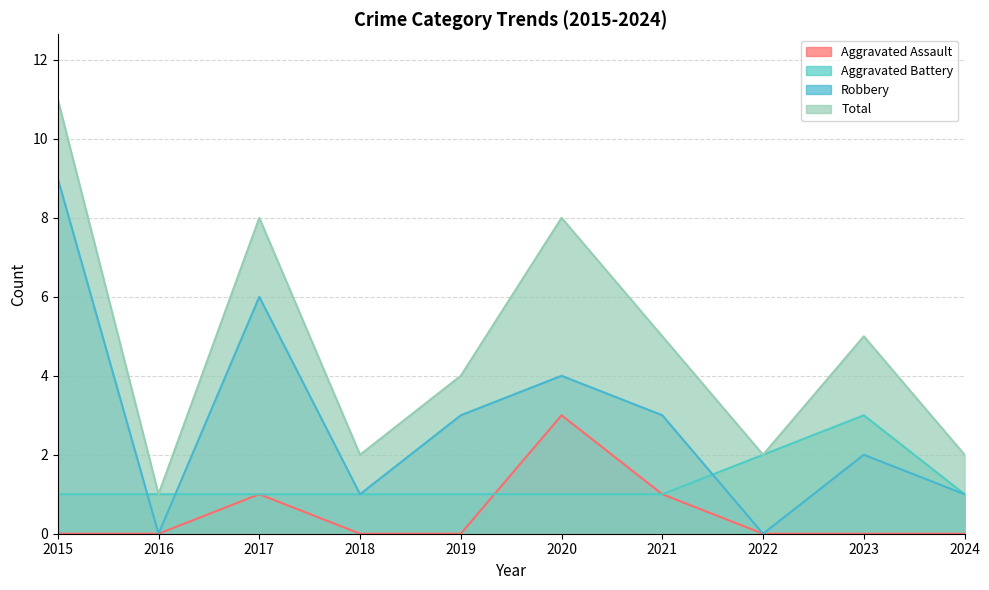

Which series has the largest total across all categories?

Total